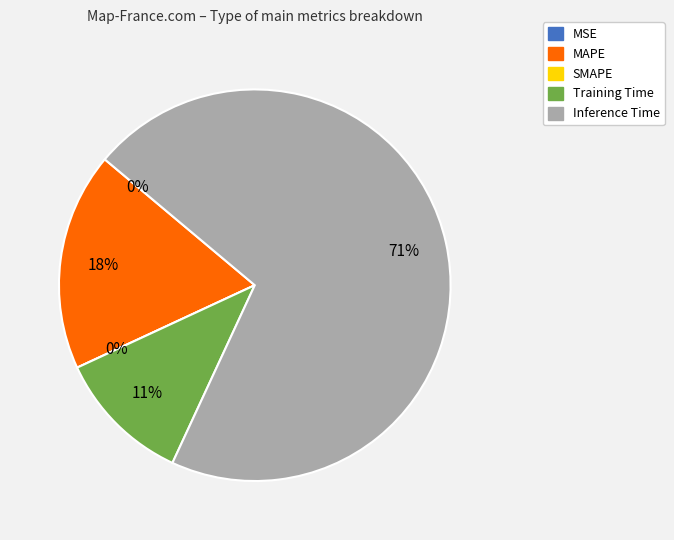

Does MSE account for over 50% of the chart?

No